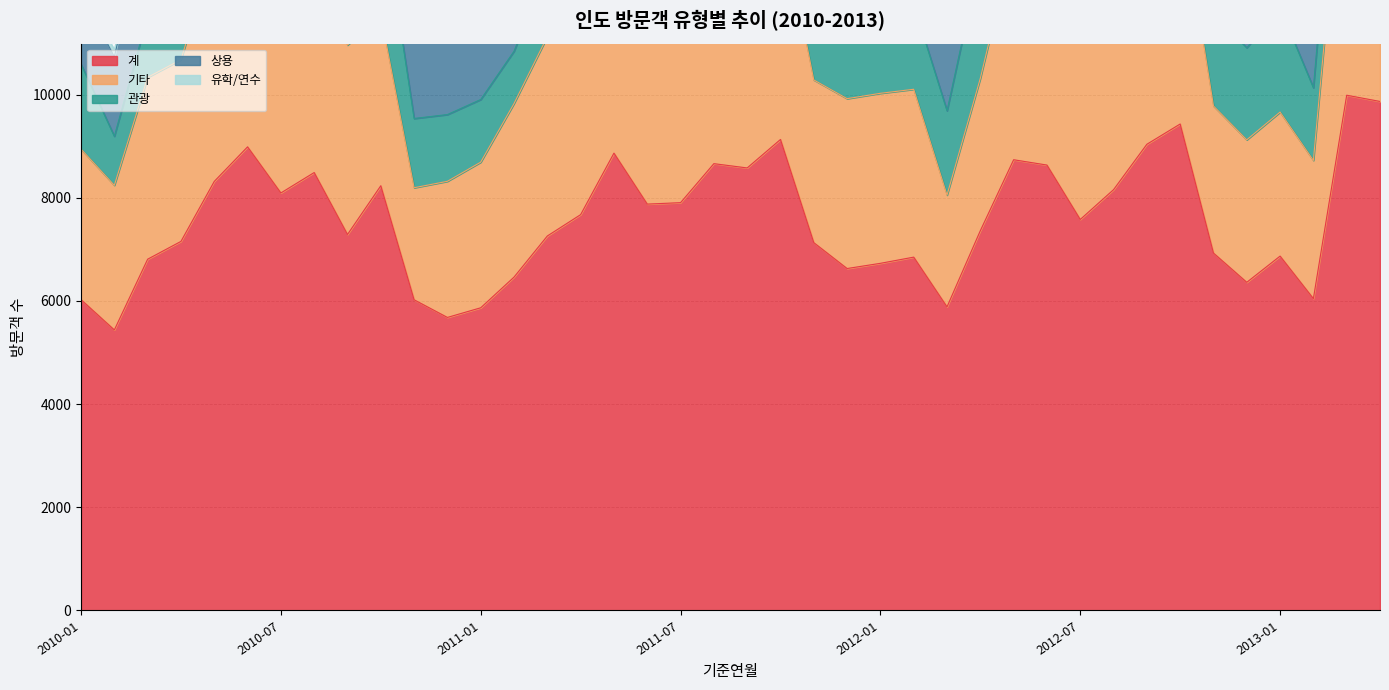

What position from the left is 2012-02?

26